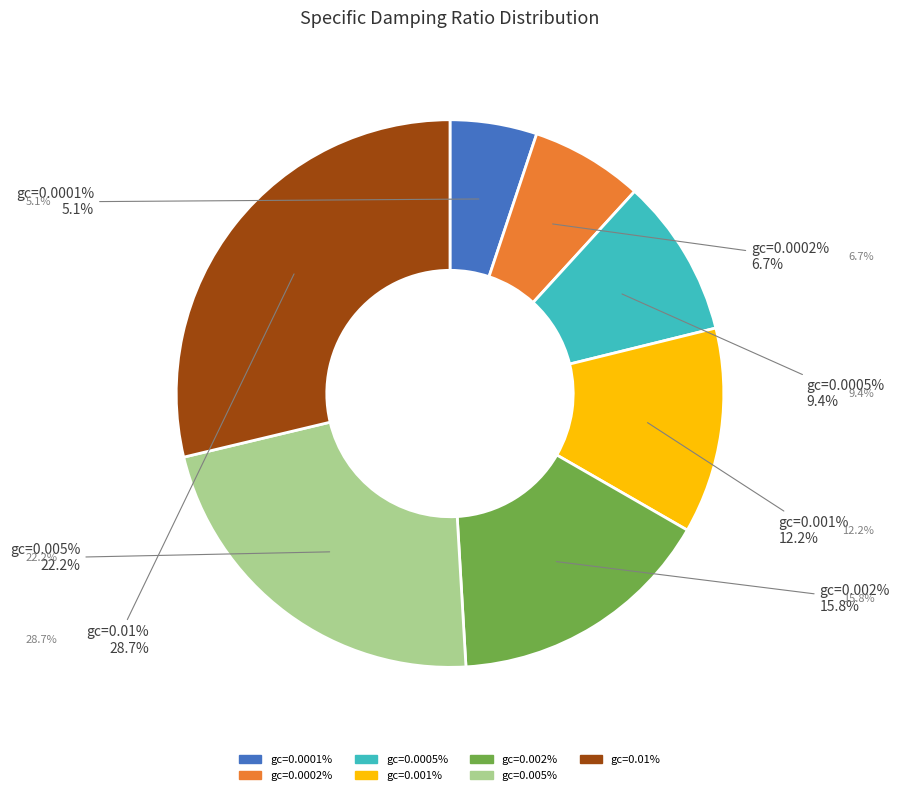

Is there any slice that represents more than half of the pie?

No